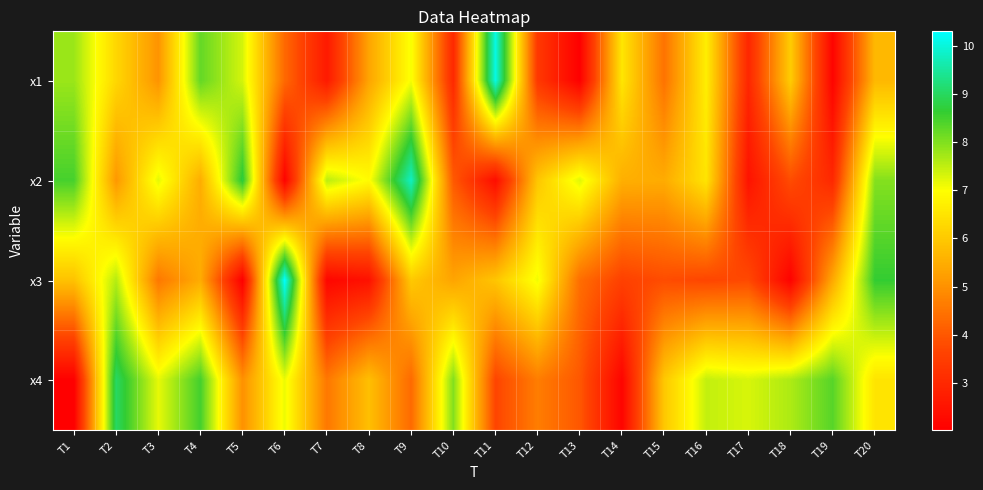

Reading right to left, extract all data points from this chart.

x1: T20=5.7	T19=2.1	T18=6.1	T17=3.0	T16=6.7	T15=4.5	T14=6.5	T13=2.0	T12=3.4	T11=10.1	T10=3.0	T9=7.0	T8=5.3	T7=2.7	T6=4.3	T5=7.3	T4=8.2	T3=5.0	T2=6.3	T1=7.8
x2: T20=8.0	T19=3.0	T18=3.8	T17=2.5	T16=6.5	T15=5.5	T14=5.5	T13=7.2	T12=6.0	T11=2.4	T10=4.0	T9=9.8	T8=6.9	T7=7.5	T6=2.1	T5=8.7	T4=5.5	T3=7.2	T2=5.1	T1=8.5
x3: T20=8.6	T19=5.4	T18=2.1	T17=3.8	T16=3.7	T15=3.8	T14=3.6	T13=4.4	T12=7.1	T11=5.9	T10=5.3	T9=6.0	T8=2.5	T7=2.2	T6=10.3	T5=2.0	T4=5.5	T3=4.6	T2=7.6	T1=5.9
x4: T20=6.5	T19=8.3	T18=7.6	T17=7.3	T16=7.5	T15=6.0	T14=2.1	T13=4.0	T12=4.7	T11=3.7	T10=8.0	T9=4.3	T8=5.8	T7=4.6	T6=7.1	T5=5.0	T4=8.5	T3=7.2	T2=9.0	T1=2.0